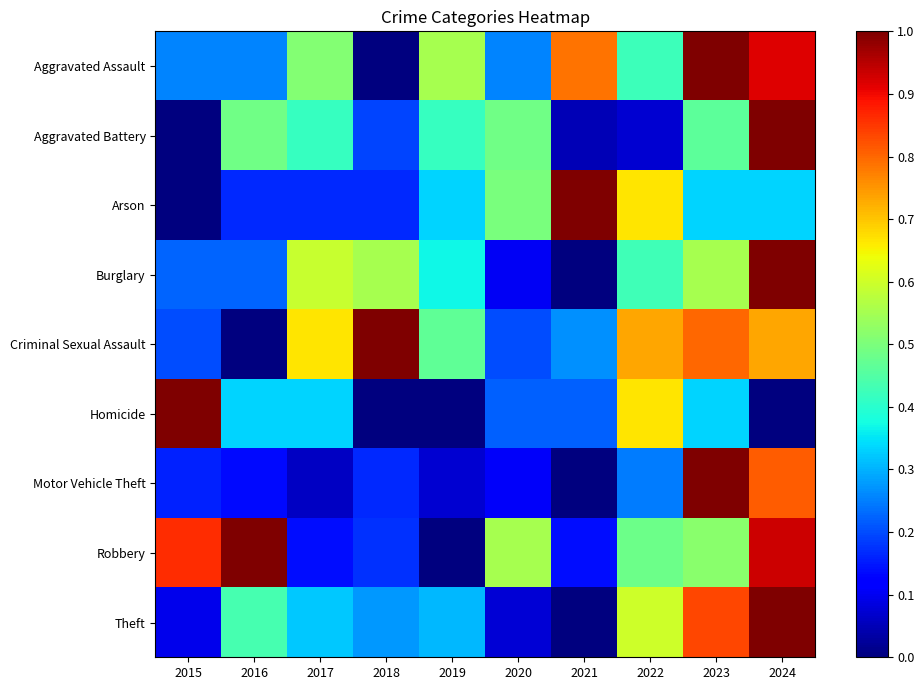

At which category does the chart reach its peak across all series?

2024